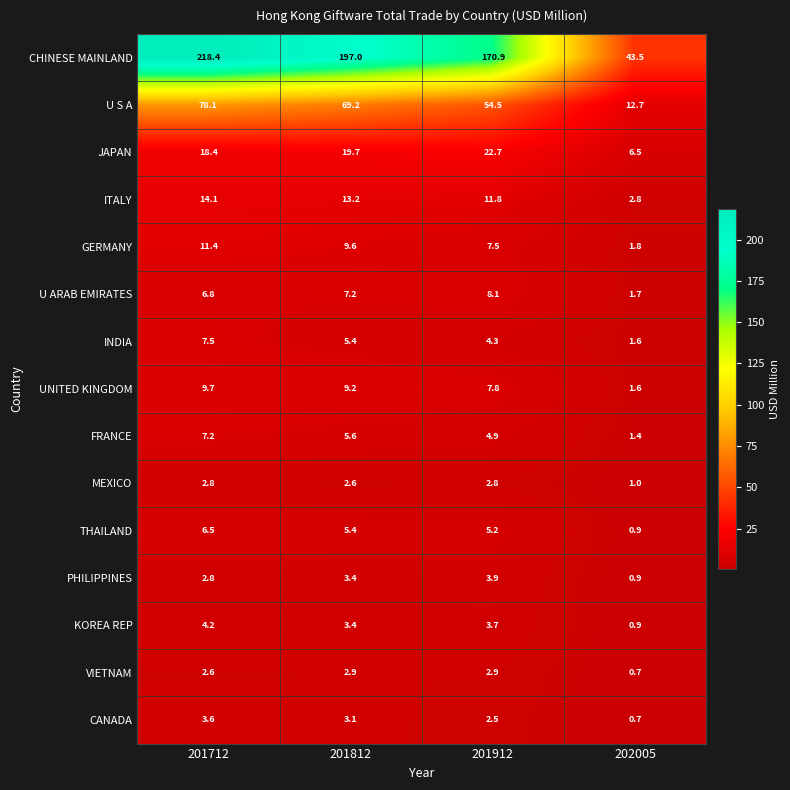

Rank the series by their maximum value, from lowest to highest.

MEXICO, VIETNAM, CANADA, PHILIPPINES, KOREA REP, THAILAND, FRANCE, INDIA, U ARAB EMIRATES, UNITED KINGDOM, GERMANY, ITALY, JAPAN, U S A, CHINESE MAINLAND